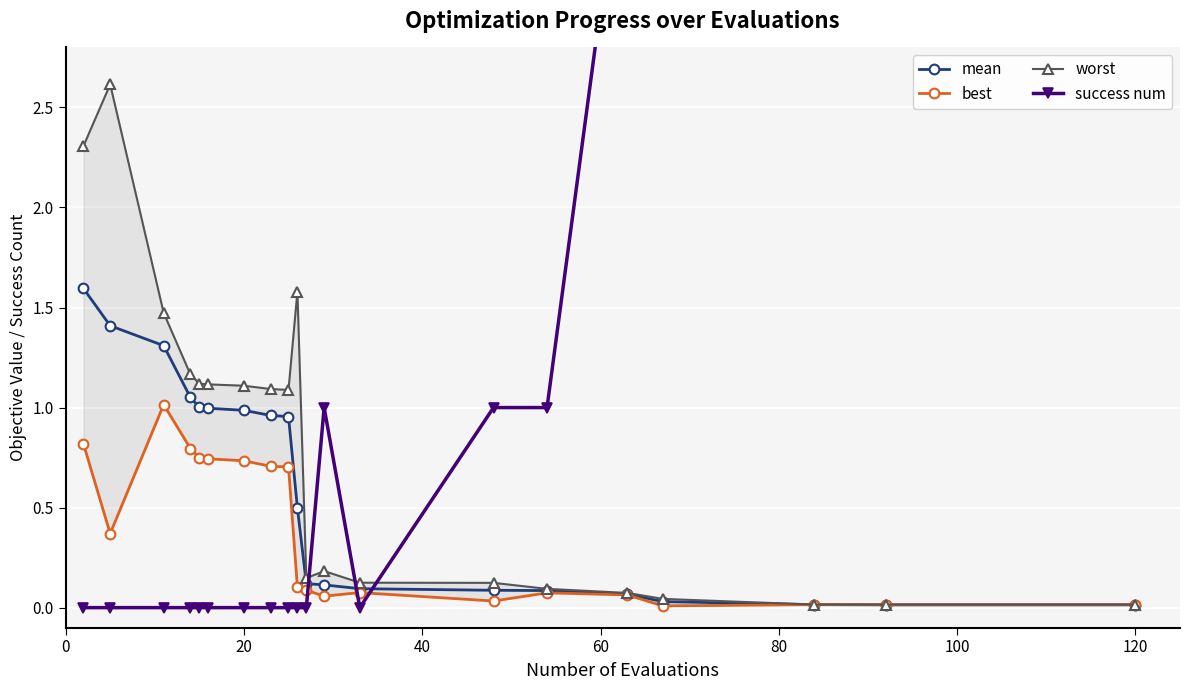

Rank the series by their maximum value, from lowest to highest.

best, mean, worst, success num